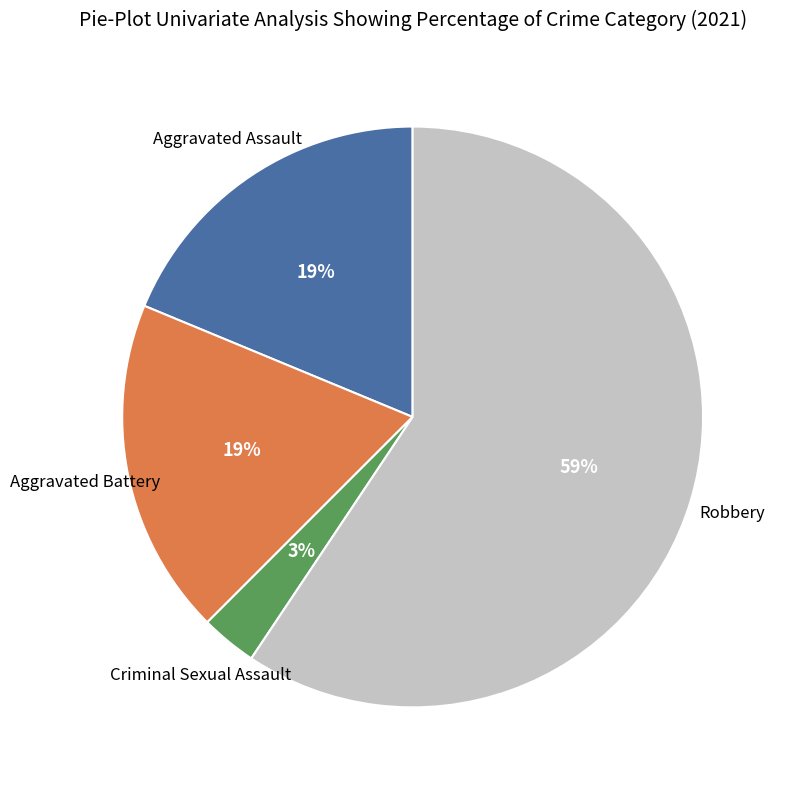

Is there a majority slice in this chart?

Yes